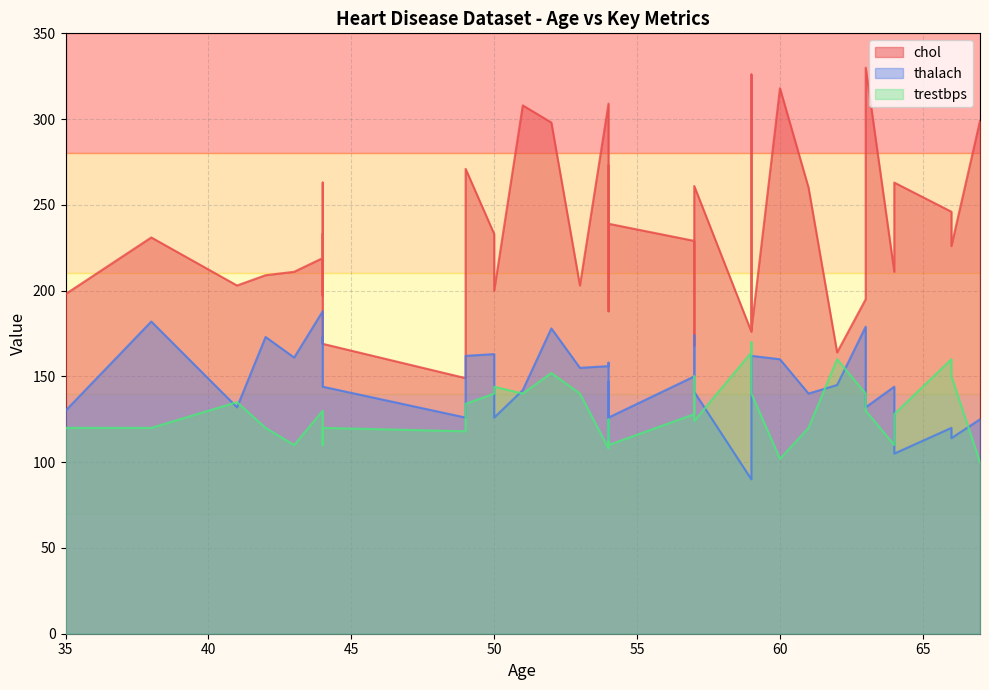

Between 20 and 36, which is larger?

36